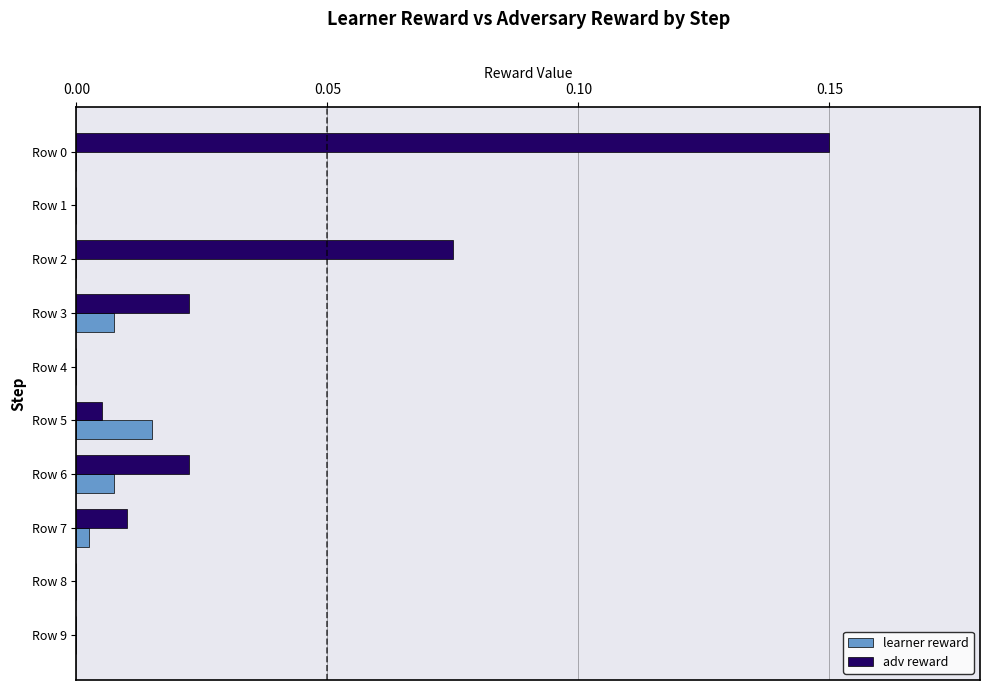

Is the value of adv reward at Row 7 greater than the value of learner reward at Row 1?

Yes